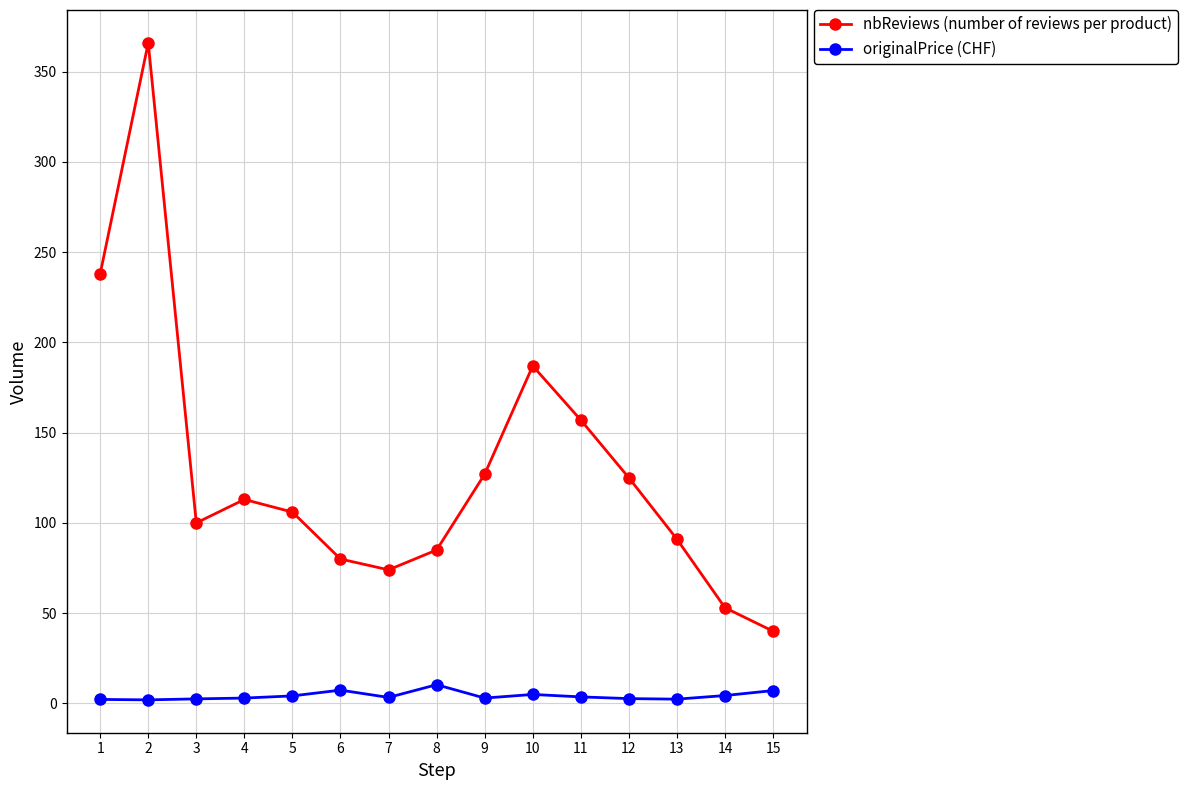

What is the maximum value shown in the chart?

366.0